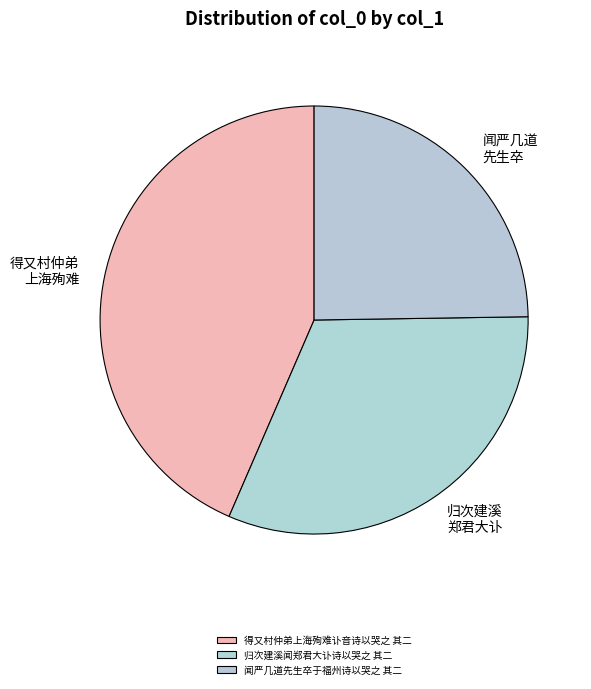

Which slice is the smallest?

闻严几道先生卒于福州诗以哭之 其二